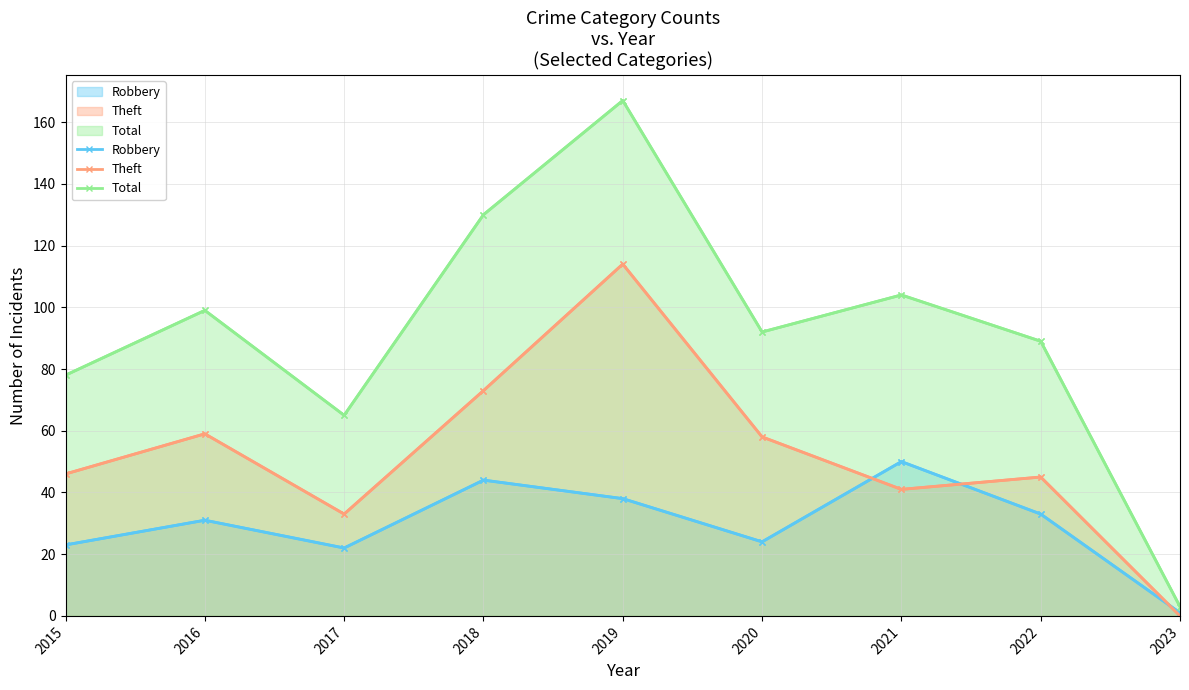

Which series changed the most between 2021 and 2023?

Total